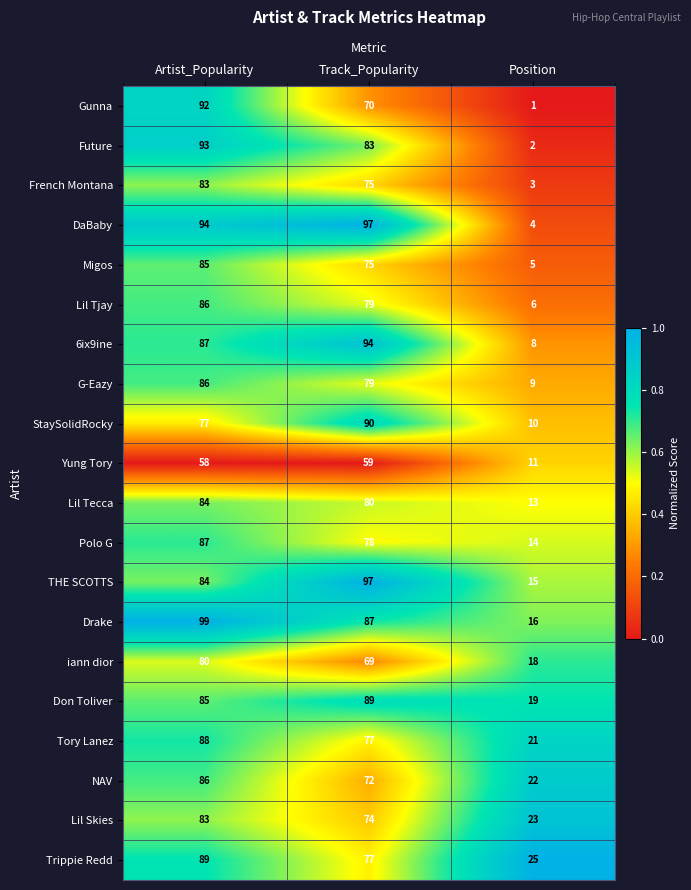

Where does the G-Eazy series first go above 79?

Artist_Popularity